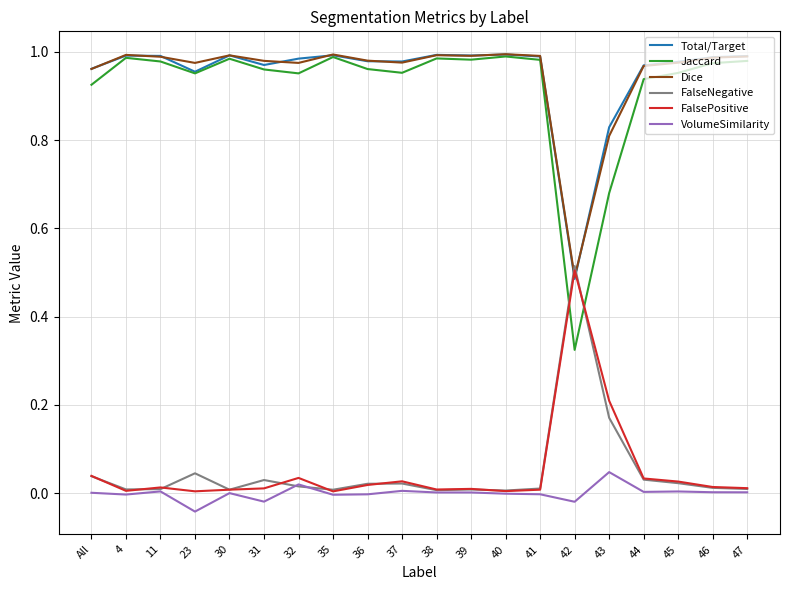

Which series has the widest spread of values?

Jaccard